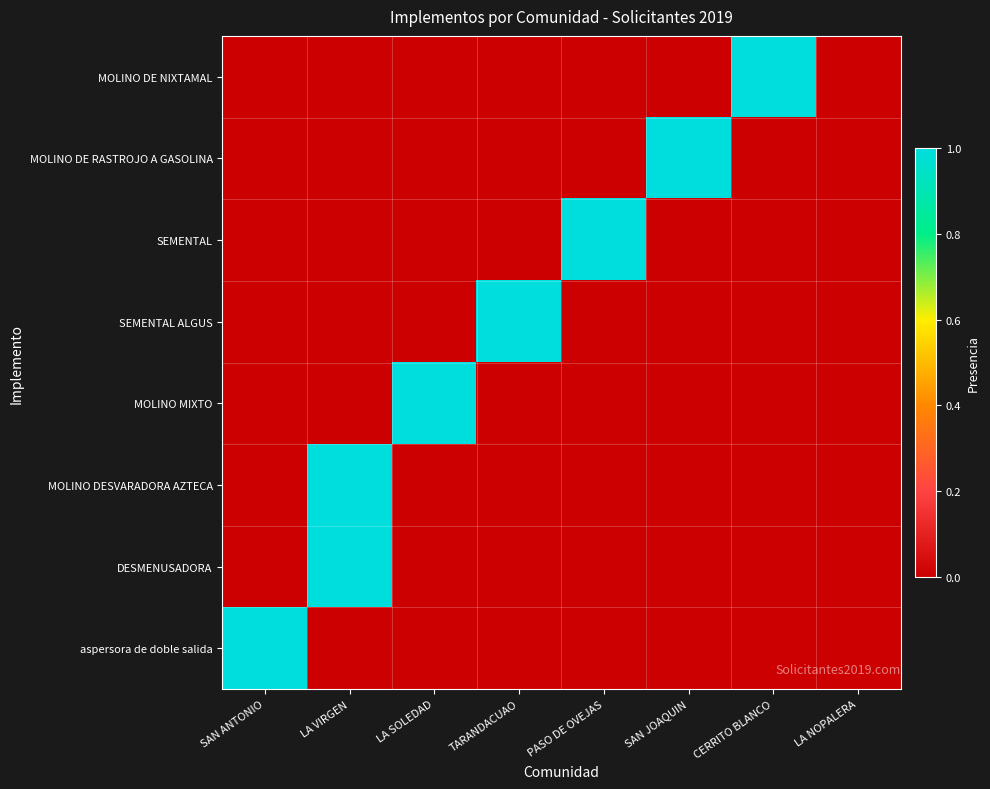

Which series has the widest spread of values?

MOLINO DE NIXTAMAL